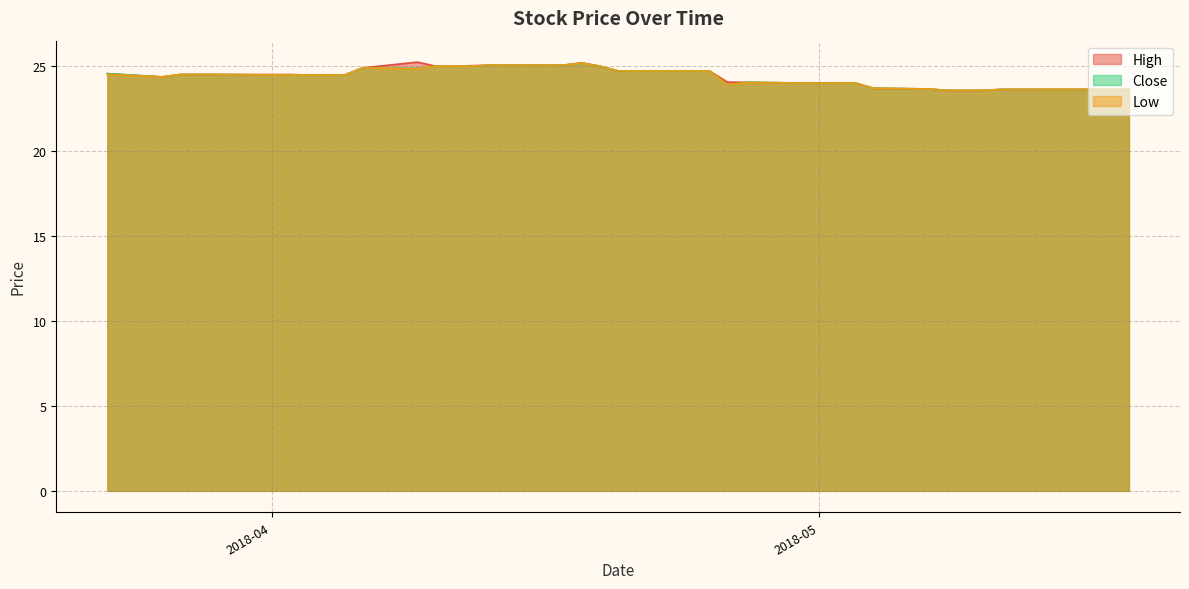

True or false: Close and Low cross at least once.

False